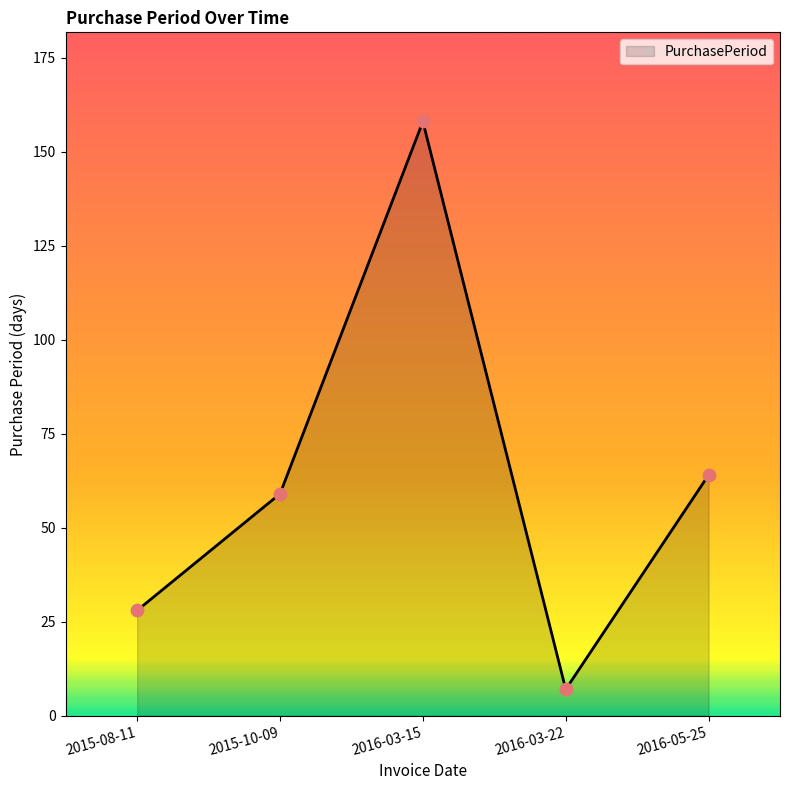

Between 2016-03-22 and 2016-05-25, which is larger?

2016-05-25